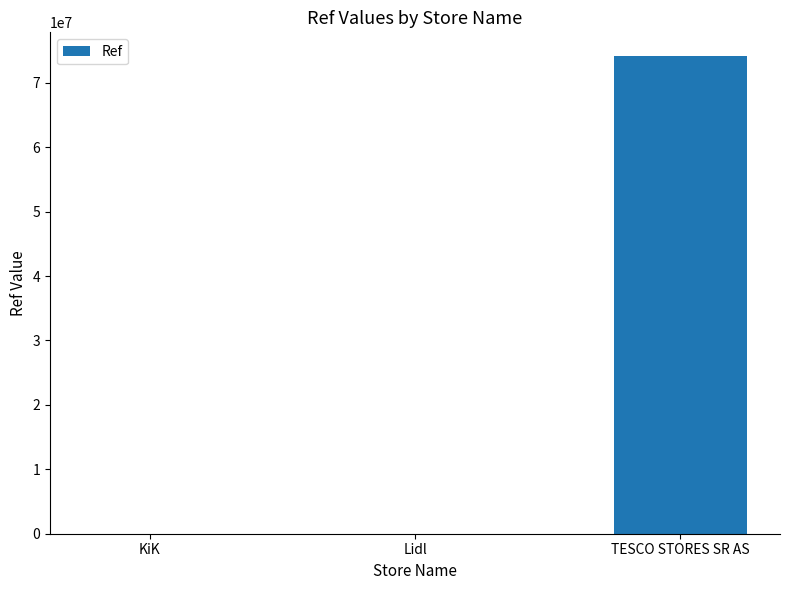

Read the value at KiK.

4423